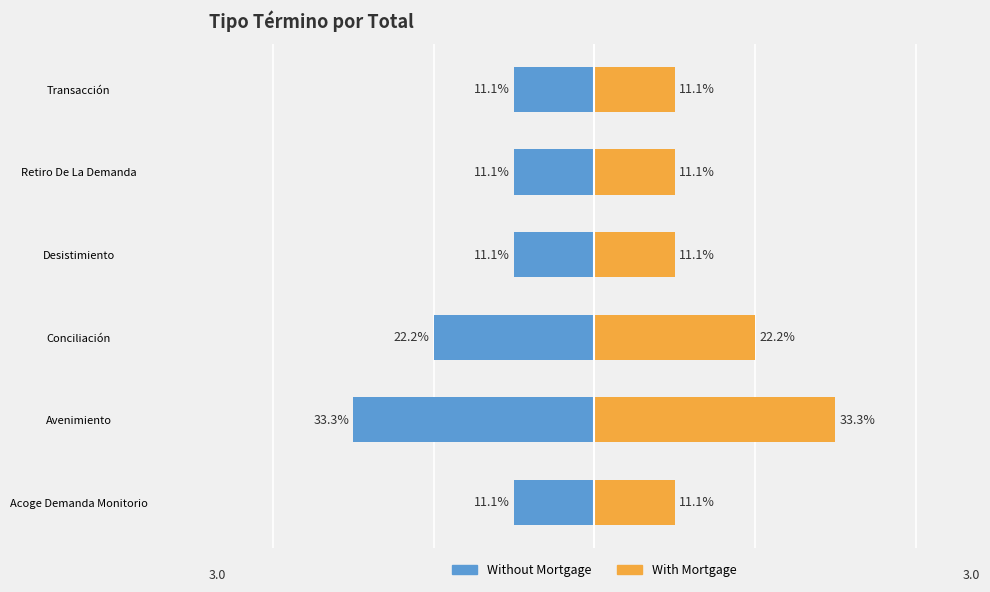

What are all the series names shown in the legend?

Without Mortgage, With Mortgage